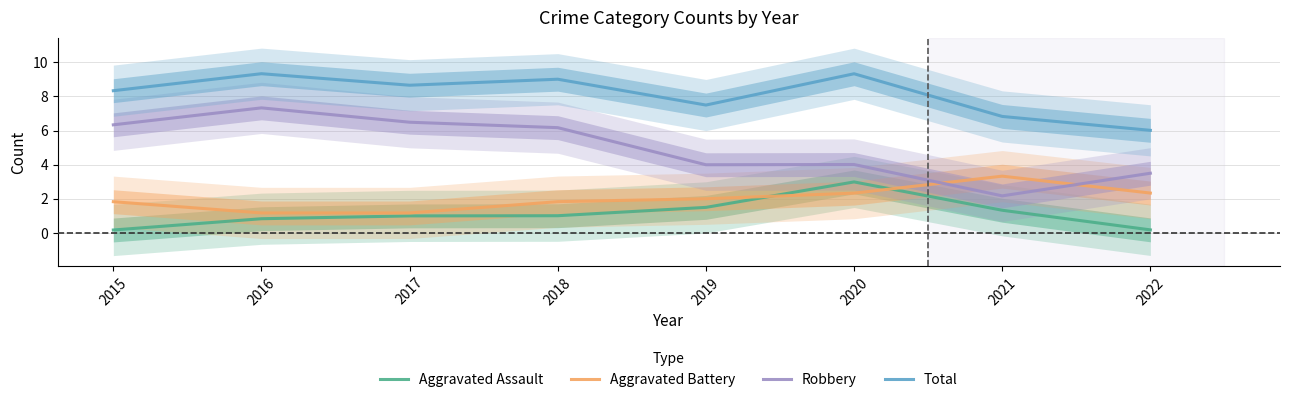

What is the sum of the Robbery values at 2022 and 2020?

7.5